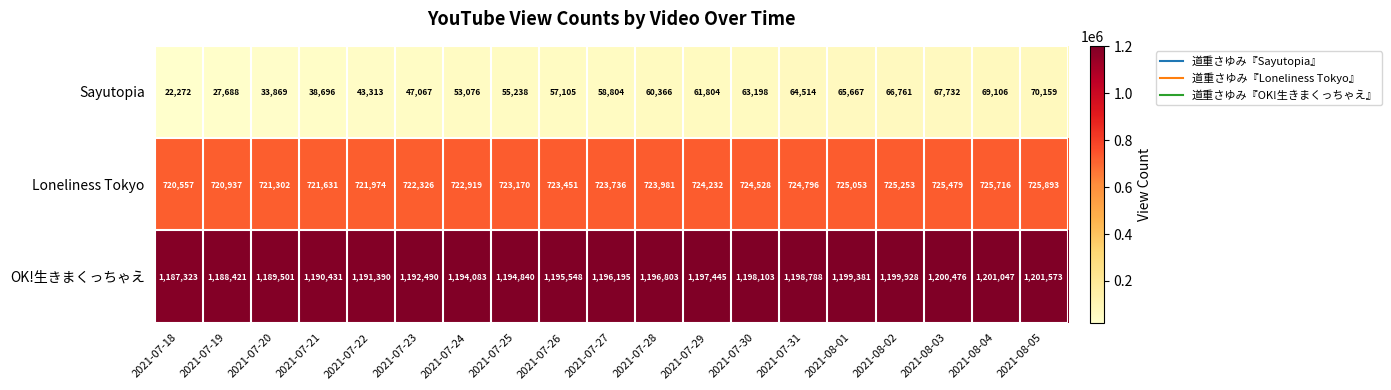

Where is Sayutopia nearest to the value 46215?

2021-07-23